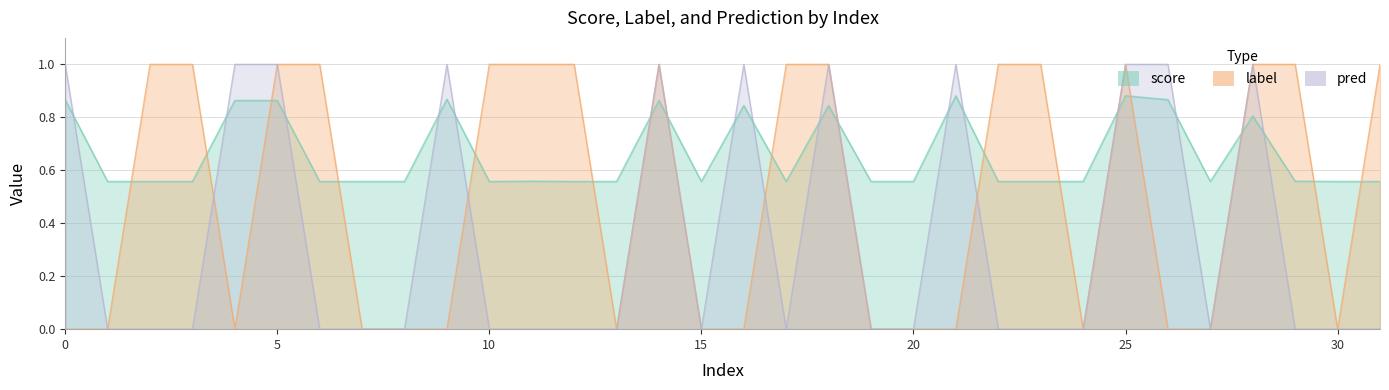

Reading right to left, list all the values displayed in this chart.

score: 0.6	0.6	0.6	0.8	0.6	0.9	0.9	0.6	0.6	0.6	0.9	0.6	0.6	0.8	0.6	0.8	0.6	0.9	0.6	0.6	0.6	0.6	0.9	0.6	0.6	0.6	0.9	0.9	0.6	0.6	0.6	0.9
label: 1.0	0.0	1.0	1.0	0.0	0.0	1.0	0.0	1.0	1.0	0.0	0.0	0.0	1.0	1.0	0.0	0.0	1.0	0.0	1.0	1.0	1.0	0.0	0.0	0.0	1.0	1.0	0.0	1.0	1.0	0.0	0.0
pred: 0.0	0.0	0.0	1.0	0.0	1.0	1.0	0.0	0.0	0.0	1.0	0.0	0.0	1.0	0.0	1.0	0.0	1.0	0.0	0.0	0.0	0.0	1.0	0.0	0.0	0.0	1.0	1.0	0.0	0.0	0.0	1.0